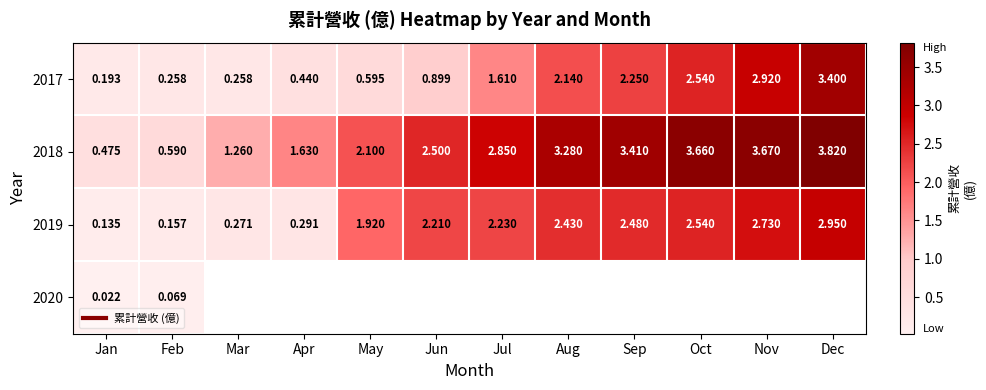

Which series has the largest range (max minus min)?

2018